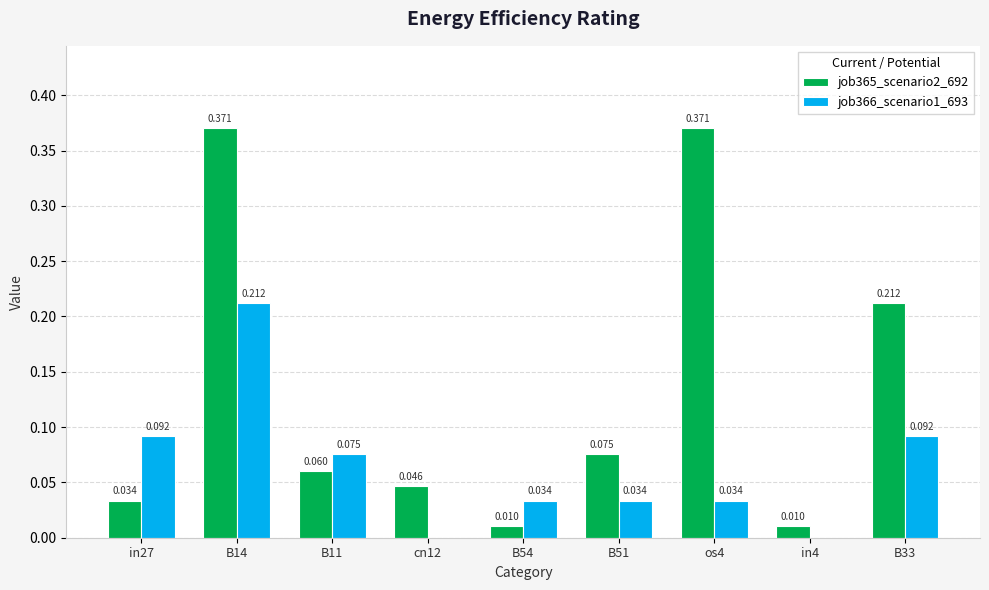

What is the difference between the maximum and minimum values in the job365_scenario2_692 series?

0.4